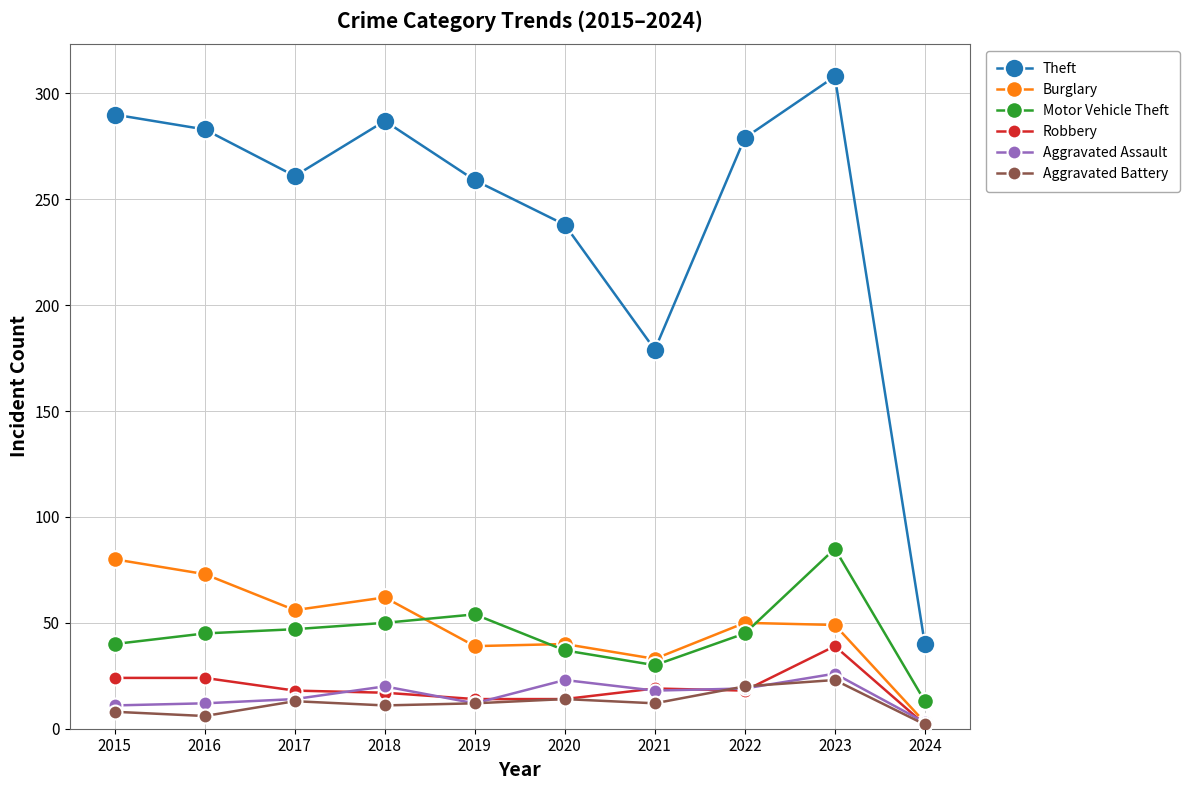

At which category does the chart reach its peak across all series?

2023